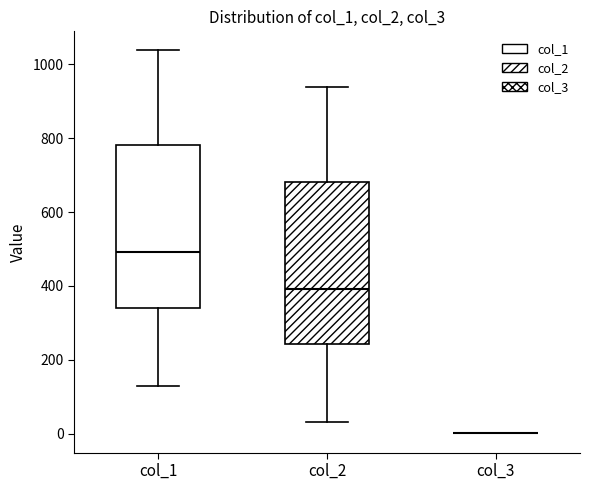

Reading left to right, transcribe this box plot: for each box, give where its median line is, the range the box spans, and where its two whiskers end, as read against the y-axis. The values are not printed on the chart, so give them approximately, as read against the axis.

col_1: median 500, box 340 to 780, whiskers 140 to 1040
col_2: median 400, box 240 to 680, whiskers 40 to 940
col_3: box collapsed to a line at 0, whiskers 0 to 0